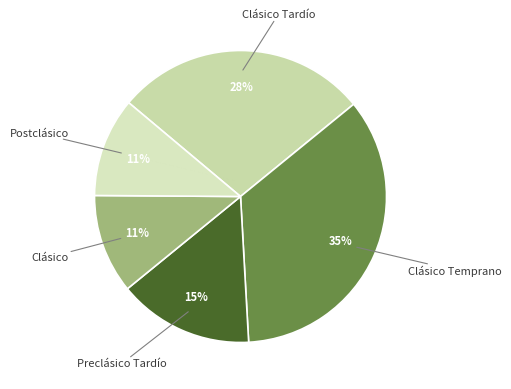

How many slices are in this pie chart?

5